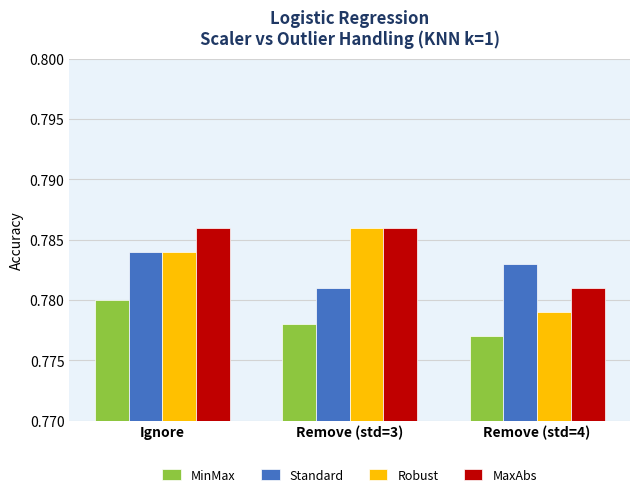

Which series has the largest total across all categories?

MaxAbs